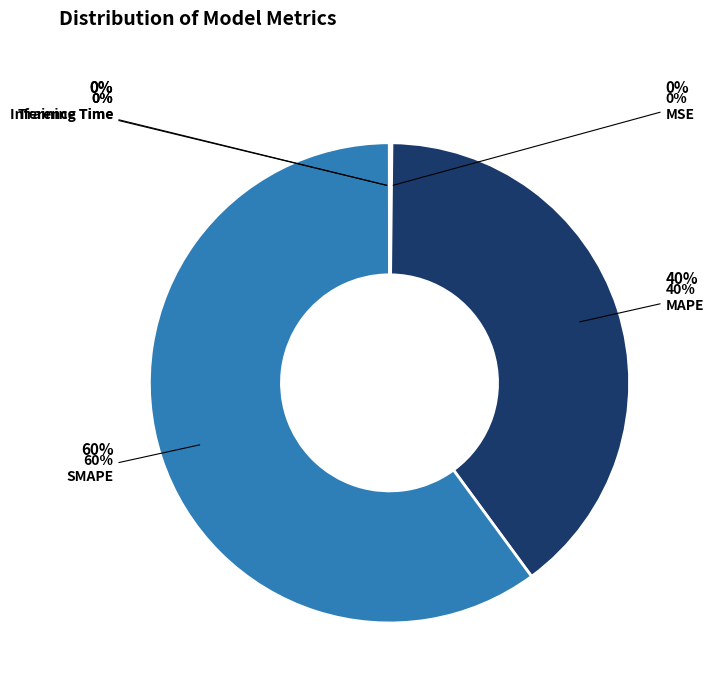

Is the sum of Inference Time and MSE greater than half?

No